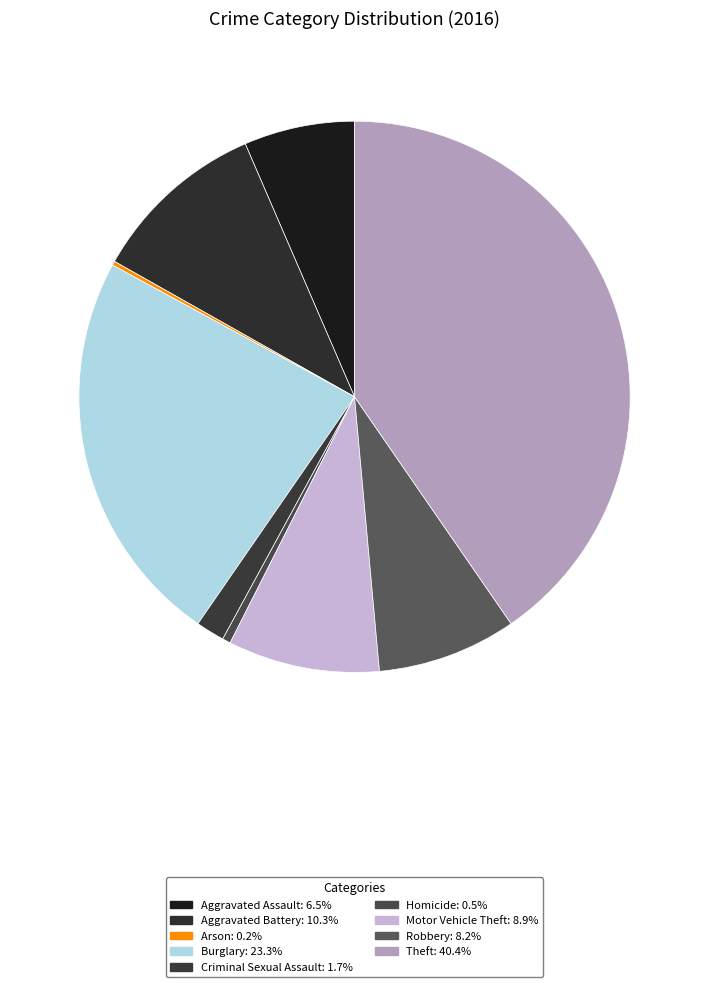

What is the ratio of the value at Aggravated Battery to the value at Motor Vehicle Theft?

1.2